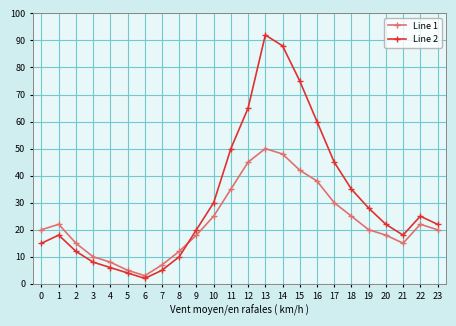

Which series ends up on top after the final intersection of Line 1 and Line 2?

Line 2